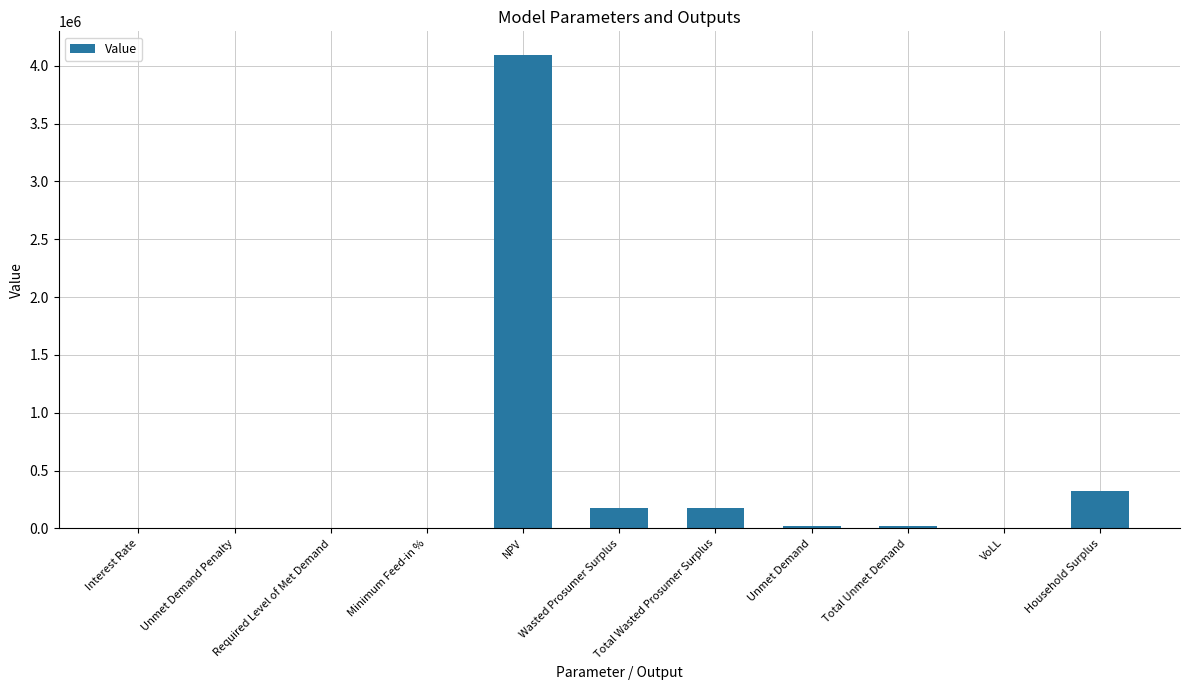

Between NPV and VoLL, which is larger?

NPV